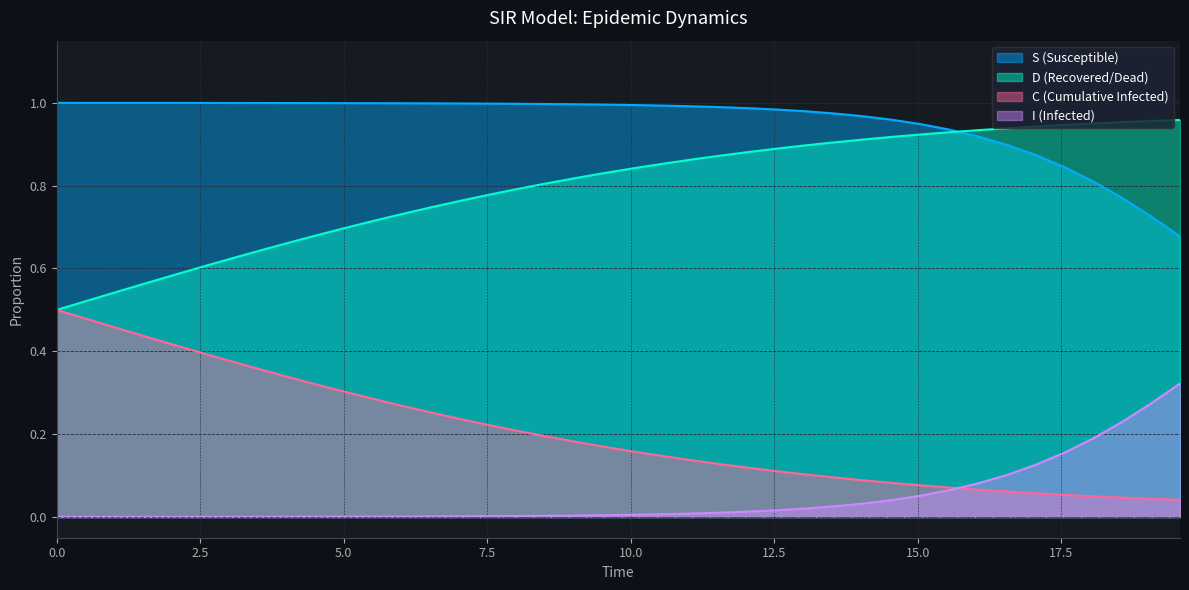

List the series in order of their overall mean, highest first.

S (Susceptible), D (Recovered/Dead), C (Cumulative Infected), I (Infected)